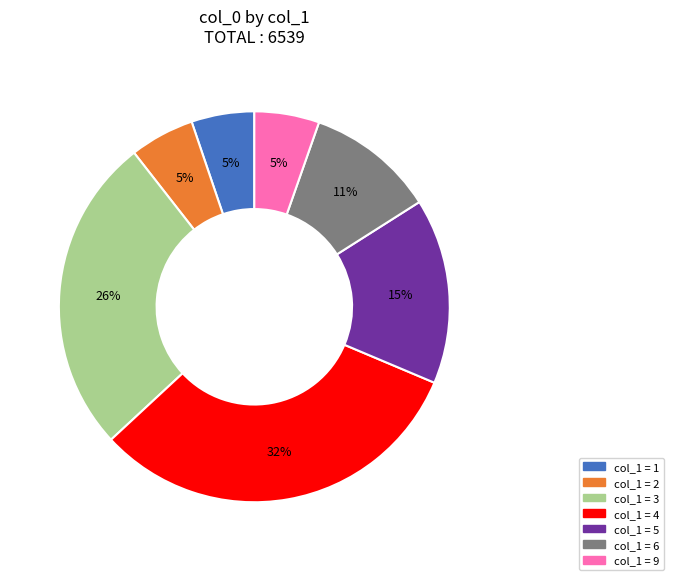

Count the number of slices in the pie.

7